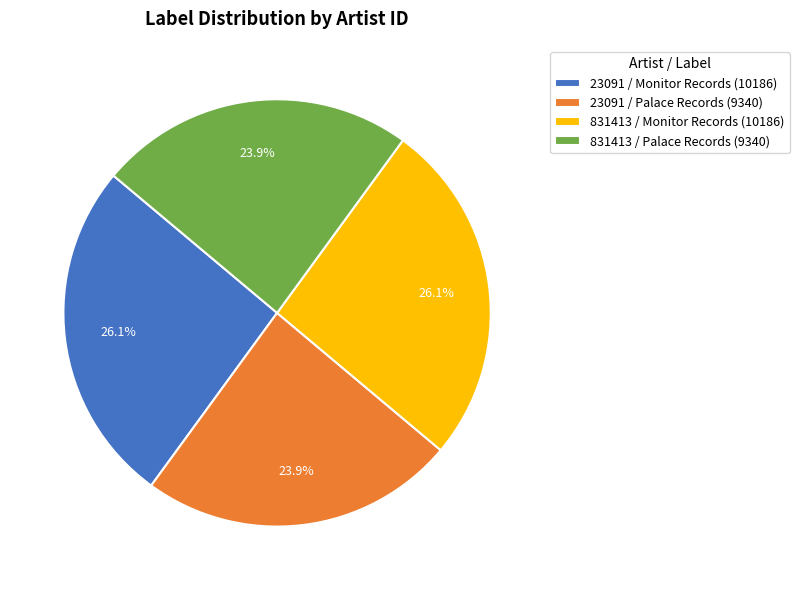

How many slices are in this pie chart?

4